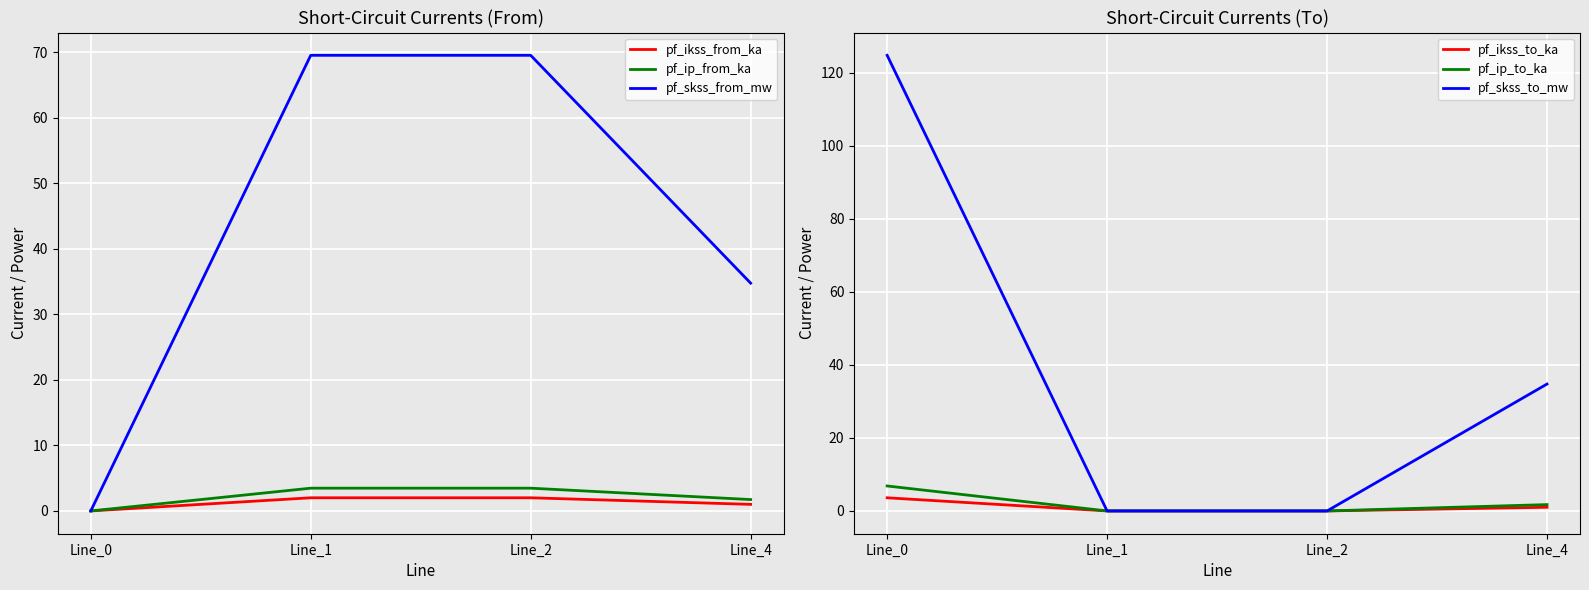

How many intersections are there between pf_ikss_to_ka and pf_ip_from_ka?

1